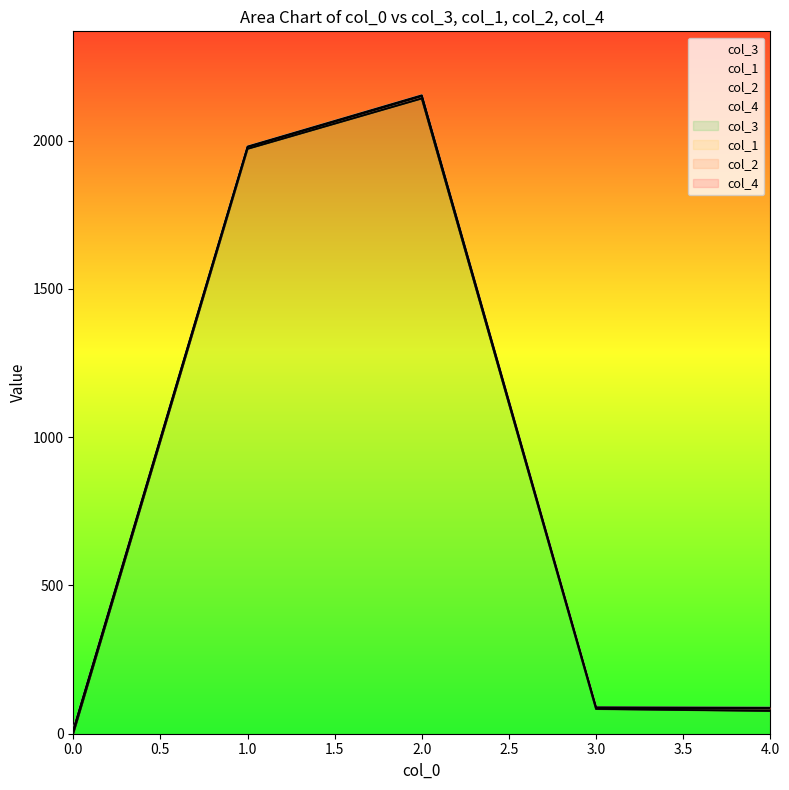

Which has a higher value, 2 or 0?

2